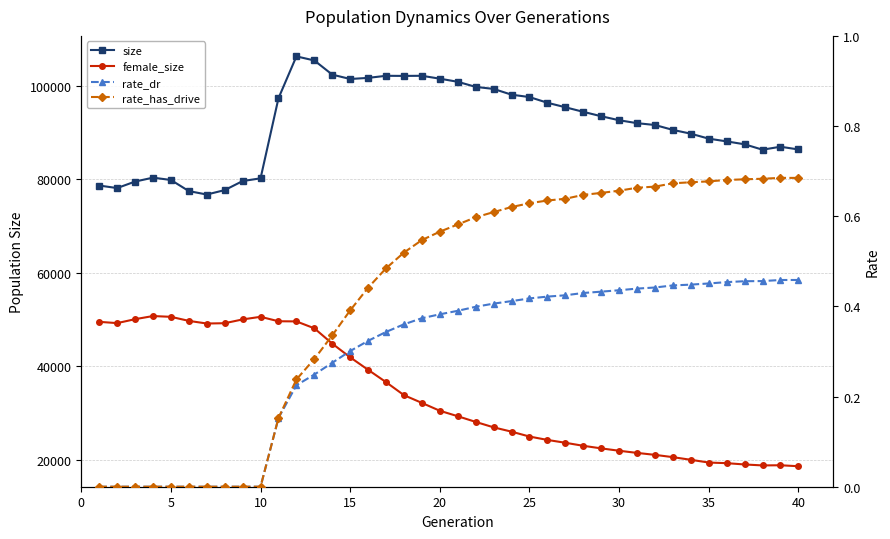

Is it true that rate_has_drive equals 0.4 at 15?

True